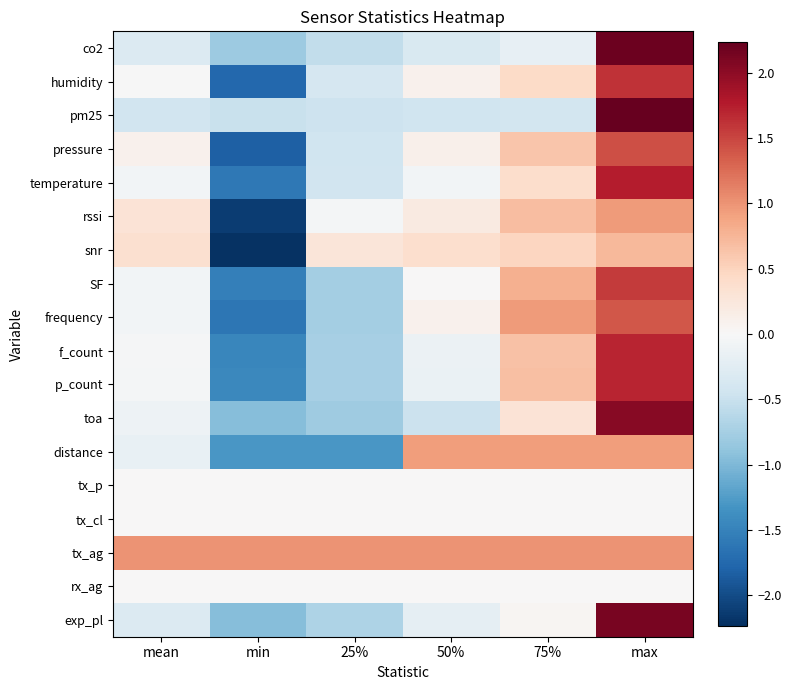

List the series in order of their peak value, lowest first.

tx_p, tx_cl, rx_ag, snr, distance, rssi, tx_ag, frequency, pressure, SF, humidity, f_count, p_count, temperature, toa, exp_pl, co2, pm25